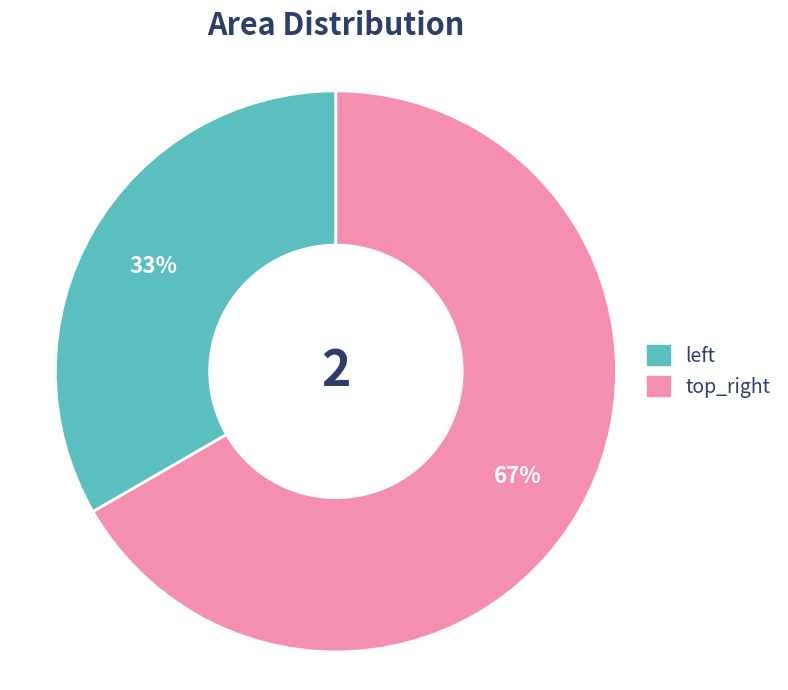

Does any single category account for the majority?

Yes